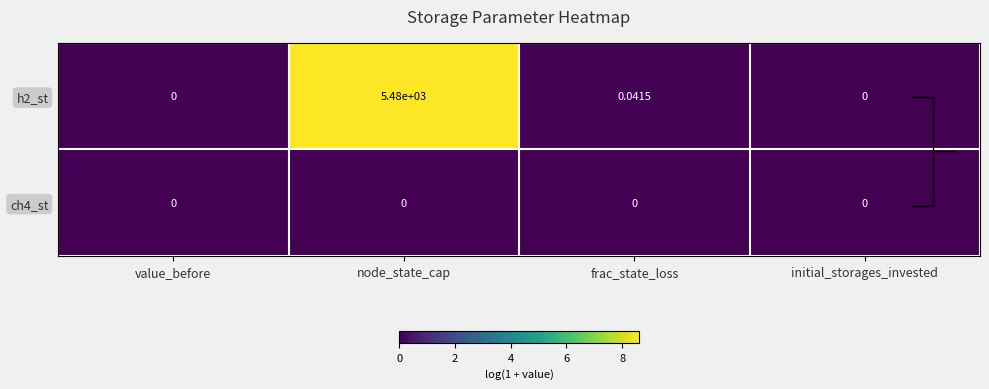

At which category is the sum across all series the highest?

node_state_cap